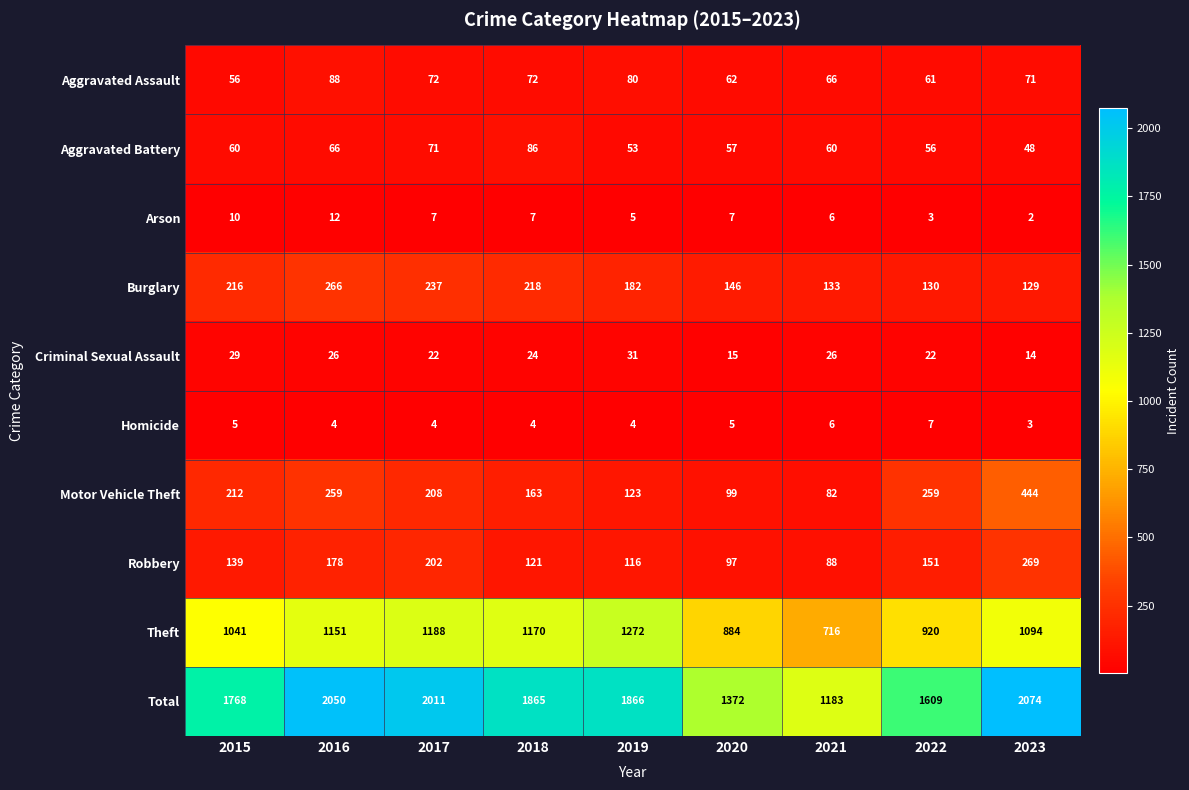

Between 2016 and 2018, which series saw the biggest shift?

Total